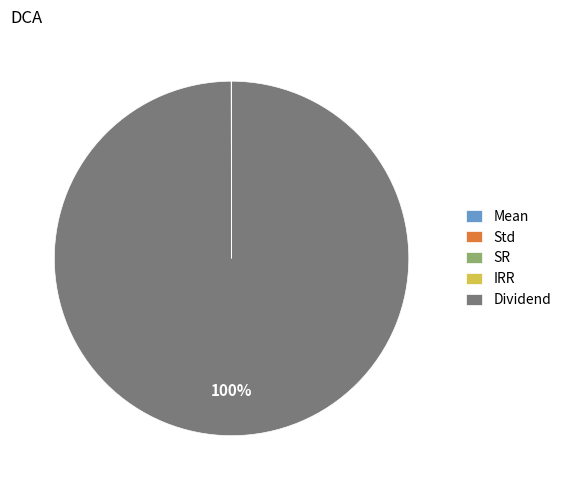

Does Dividend account for over 50% of the chart?

Yes